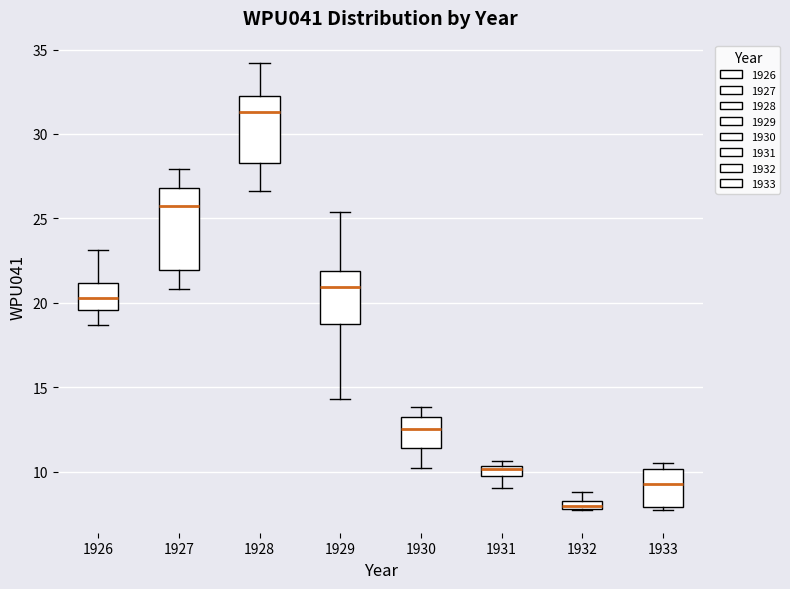

Where is the upper edge of the box at x = 1933 on the y-axis? The values are not printed on the chart, so give them approximately, as read against the axis.

10.0